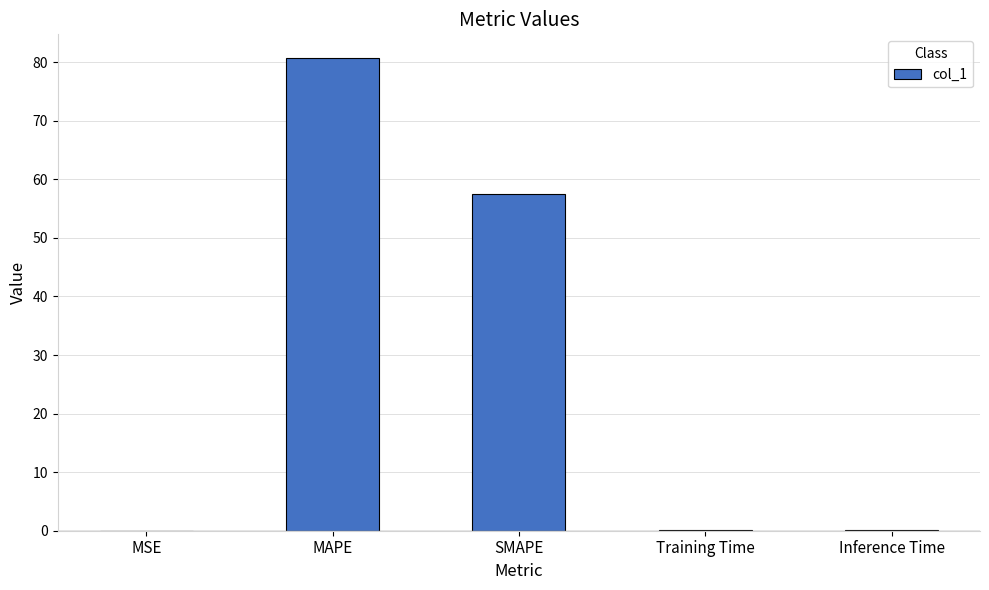

What is the sum of the values at Training Time and MSE?

0.1